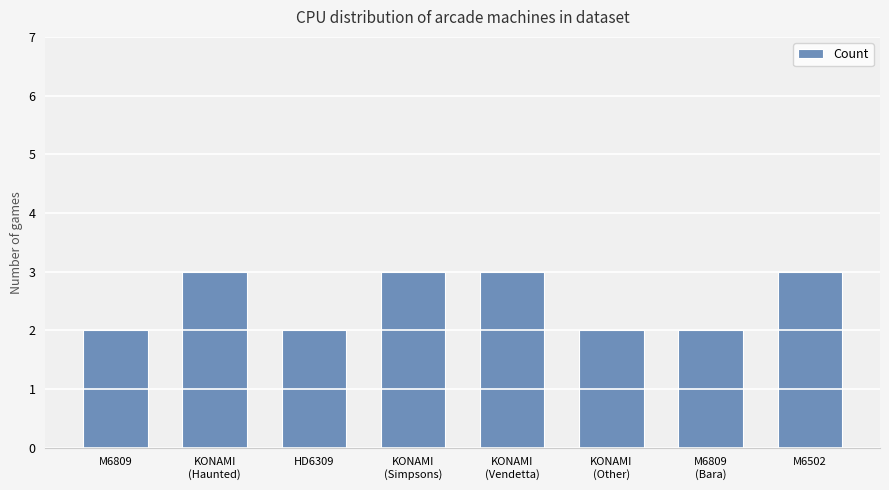

True or false: the data shows 1 at KONAMI
(Other).

False